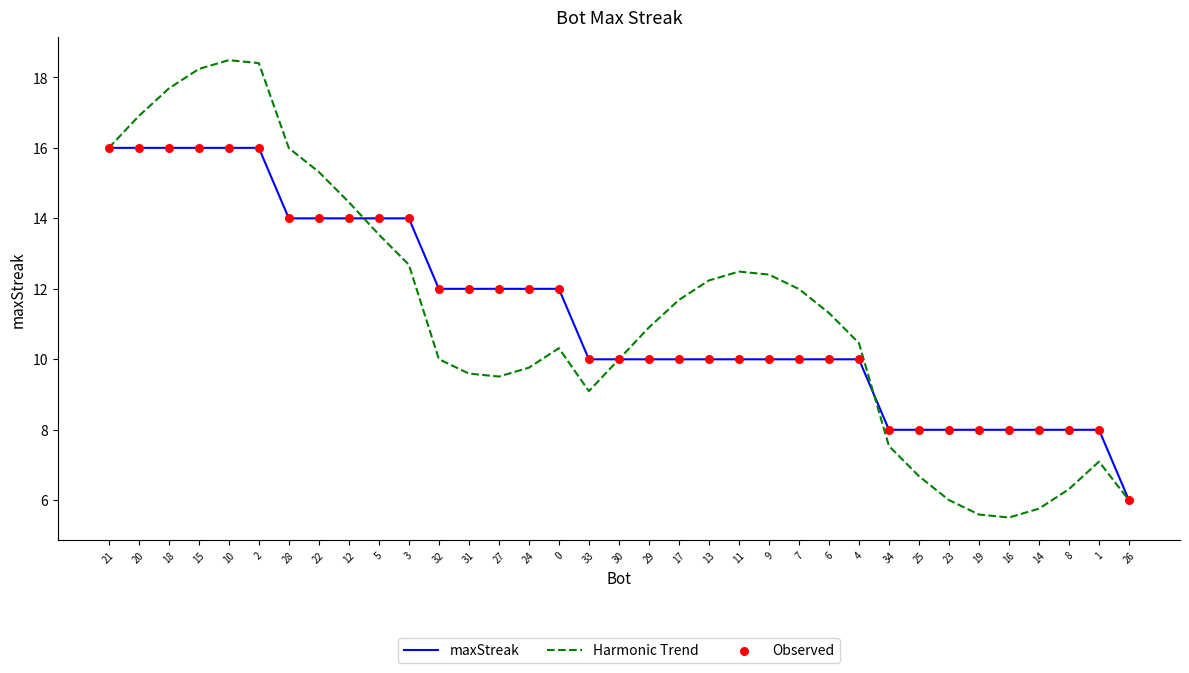

Between 30 and 6, which series saw the biggest shift?

Harmonic Trend